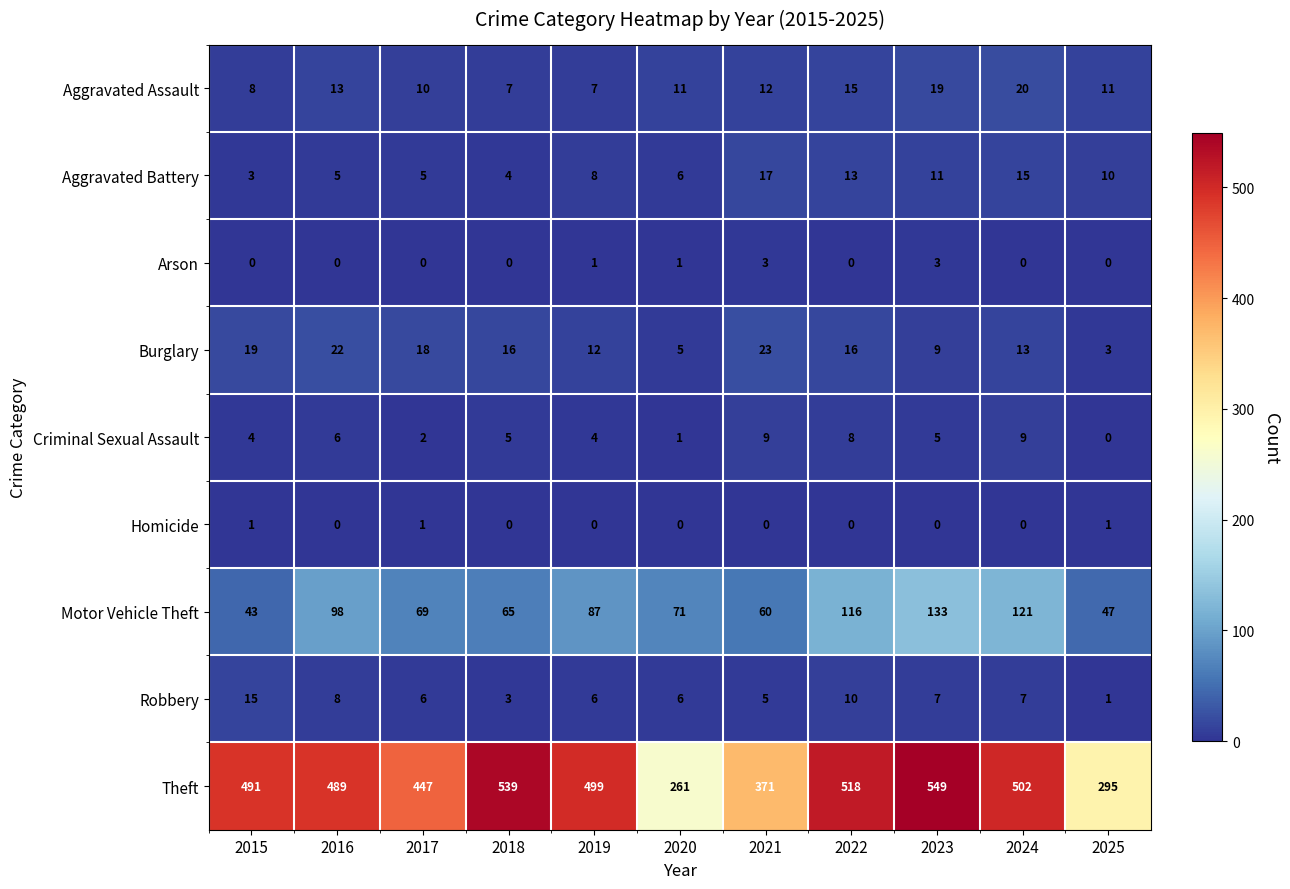

Rank the series at 2019 from highest to lowest value.

Theft, Motor Vehicle Theft, Burglary, Aggravated Battery, Aggravated Assault, Robbery, Criminal Sexual Assault, Arson, Homicide